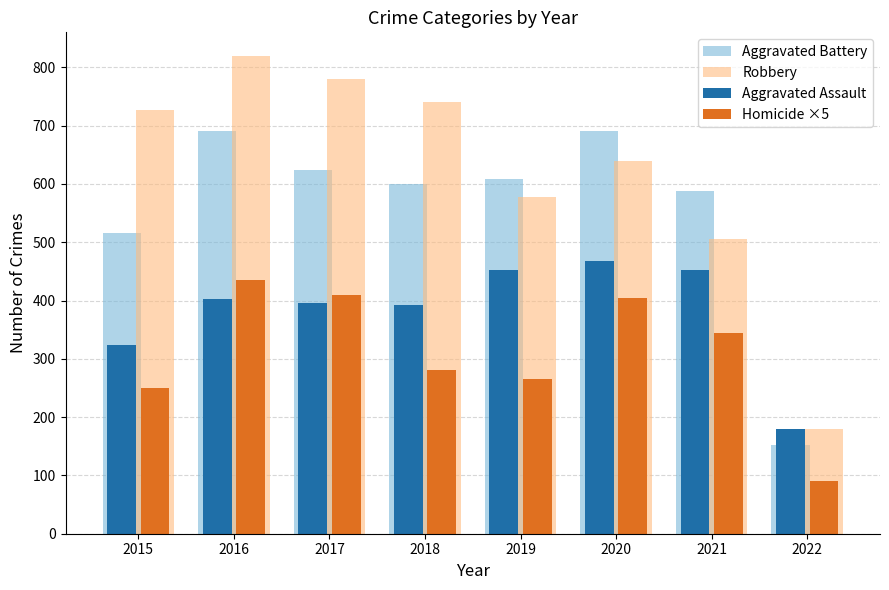

What is the maximum value shown in the chart?

819